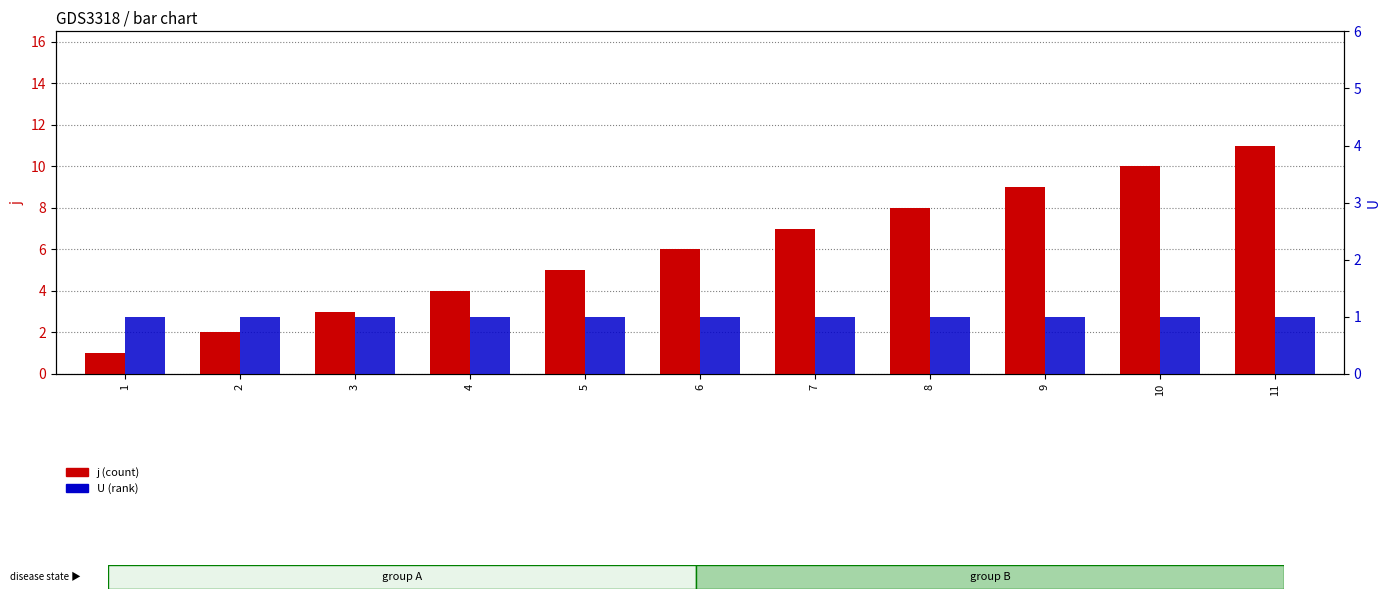

Which series has the largest range (max minus min)?

j (count)